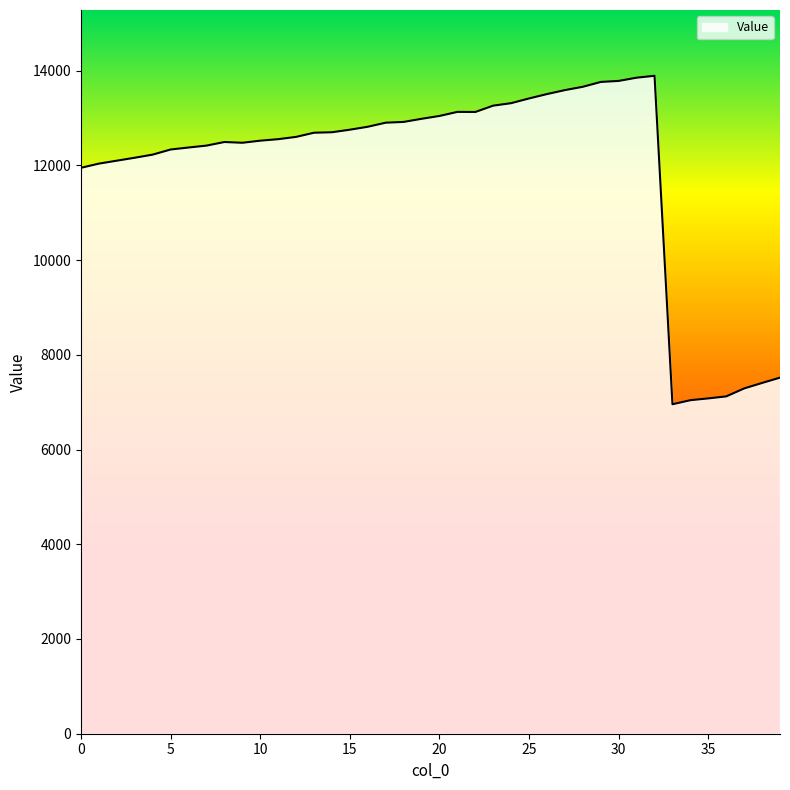

What is the maximum value shown in the chart?

13891